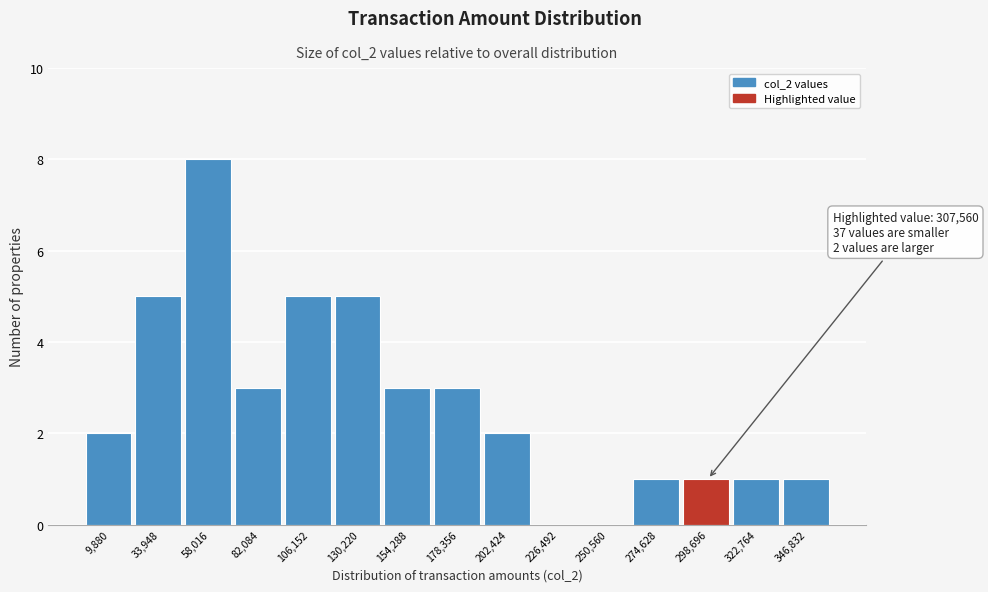

Reading left to right, what are all the values shown in this chart?

9,880=2	33,948=5	58,016=8	82,084=3	106,152=5	130,220=5	154,288=3	178,356=3	202,424=2	226,492=0	250,560=0	274,628=1	298,696=1	322,764=1	346,832=1